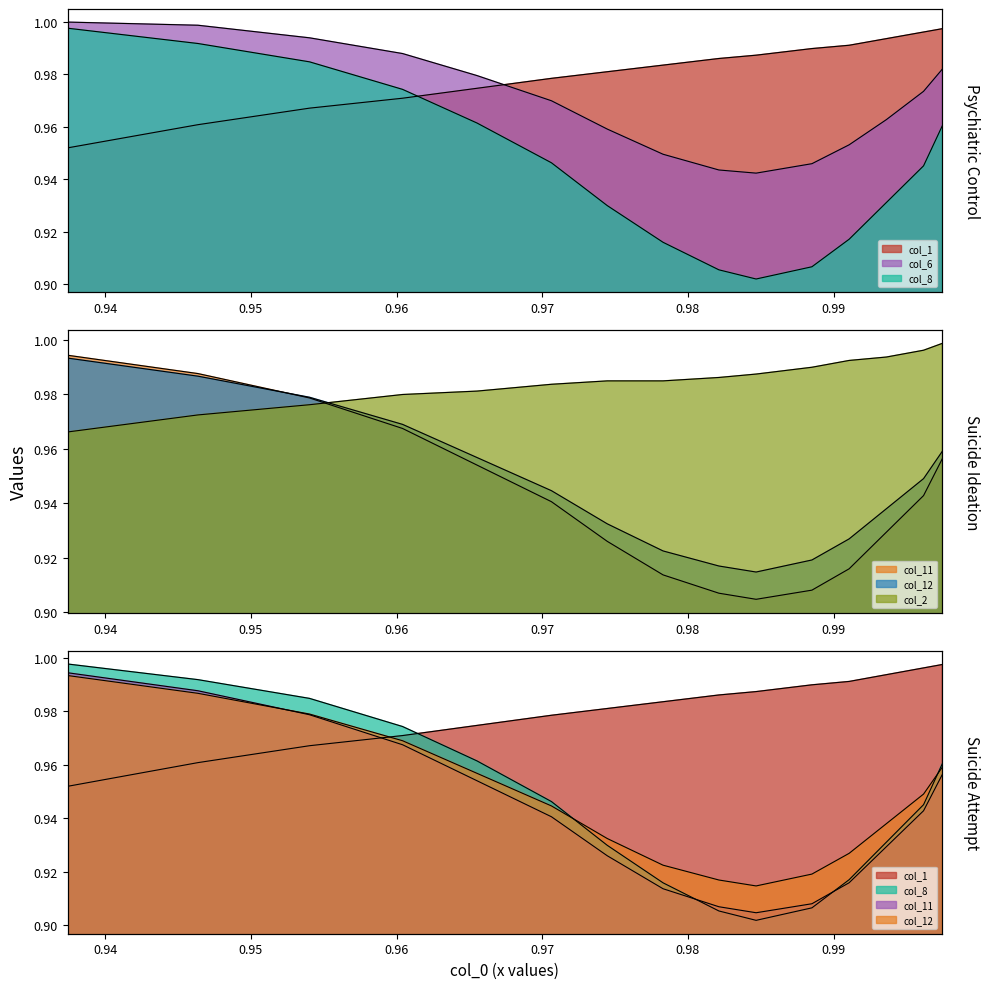

Which series has the widest spread of values?

col_8